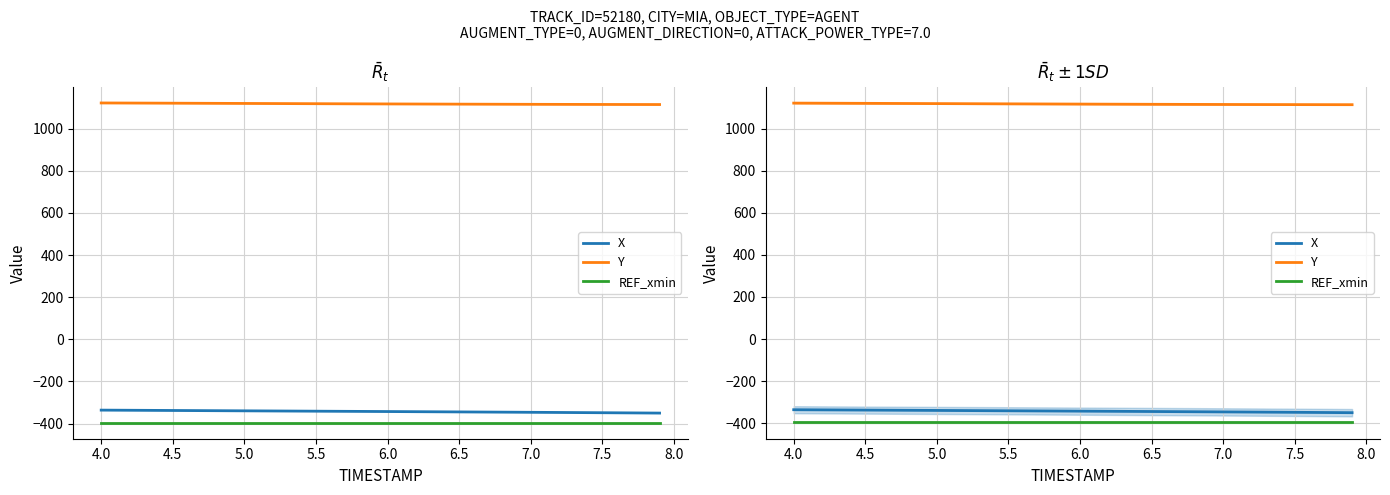

True or false: REF_xmin has more than 2 interior local peaks.

False